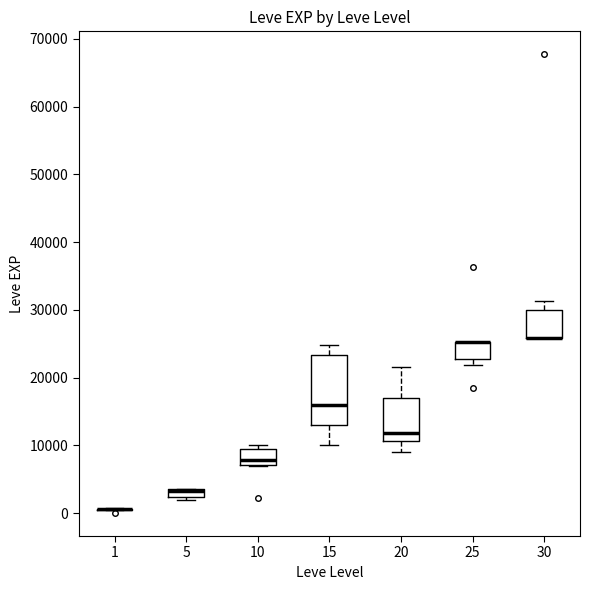

Comparing the boxes themselves (not the whiskers), which one is the tallest?

15